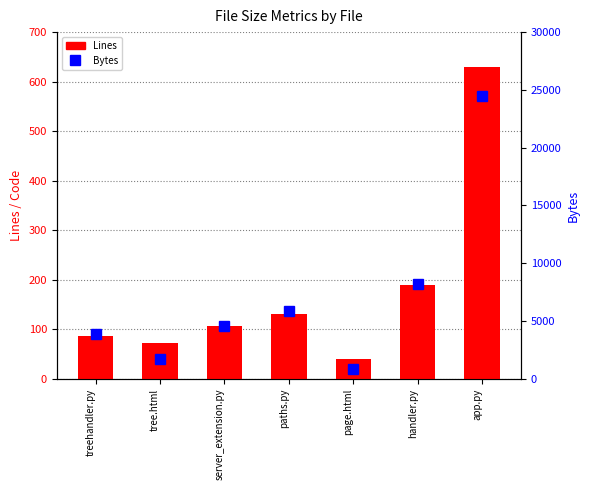

Is the value of Bytes at handler.py greater than the value of Lines at server_extension.py?

Yes